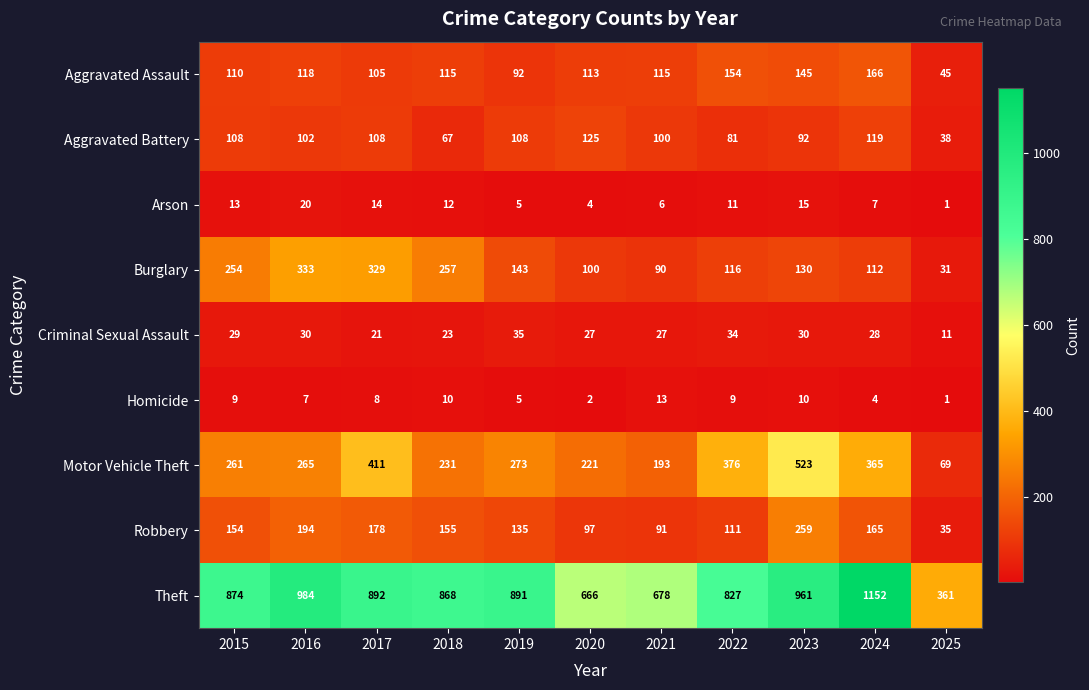

The value of Theft at 2025 is 514. True or false?

False